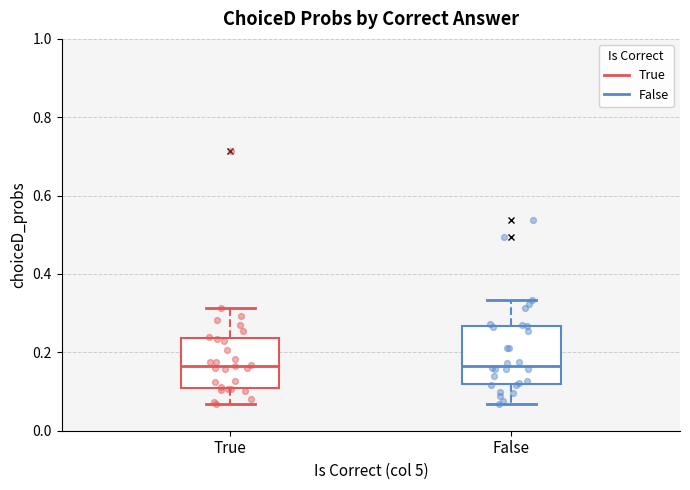

Reading left to right, transcribe this box plot: for each box, give where its median line is, the range the box spans, and where its two whiskers end, as read against the y-axis. The values are not printed on the chart, so give them approximately, as read against the axis.

True: median 0.16, box 0.10 to 0.24, whiskers 0.06 to 0.32
False: median 0.16, box 0.12 to 0.26, whiskers 0.06 to 0.34